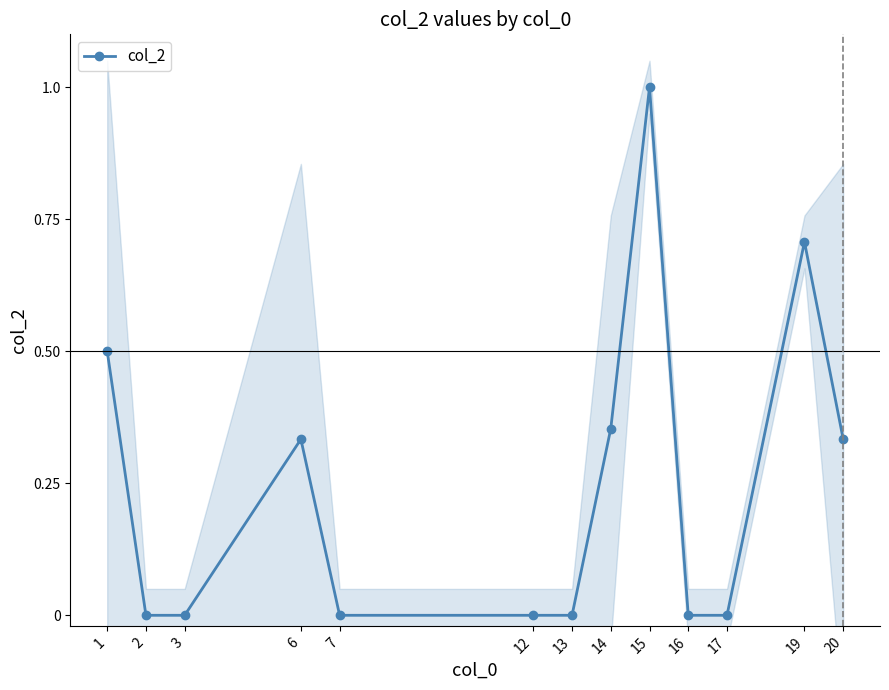

Is it true that the value at 1 is 0.5?

True